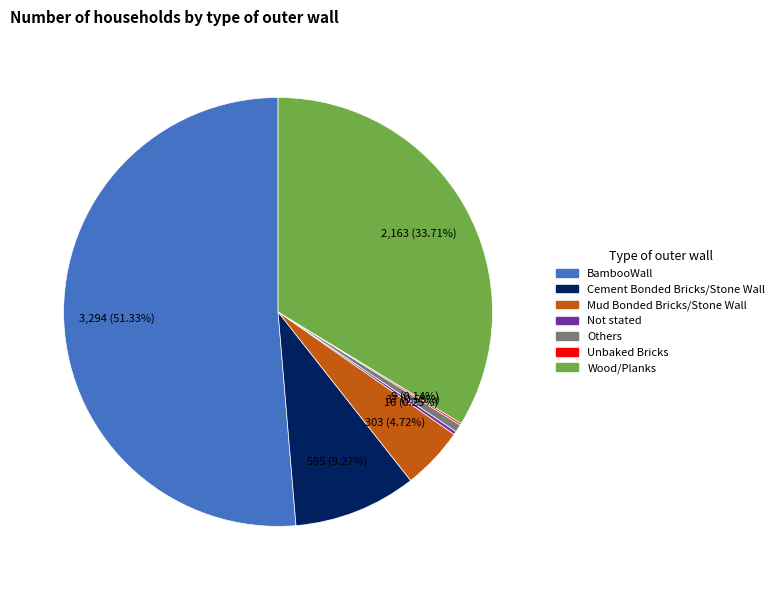

Is there any slice that represents more than half of the pie?

Yes